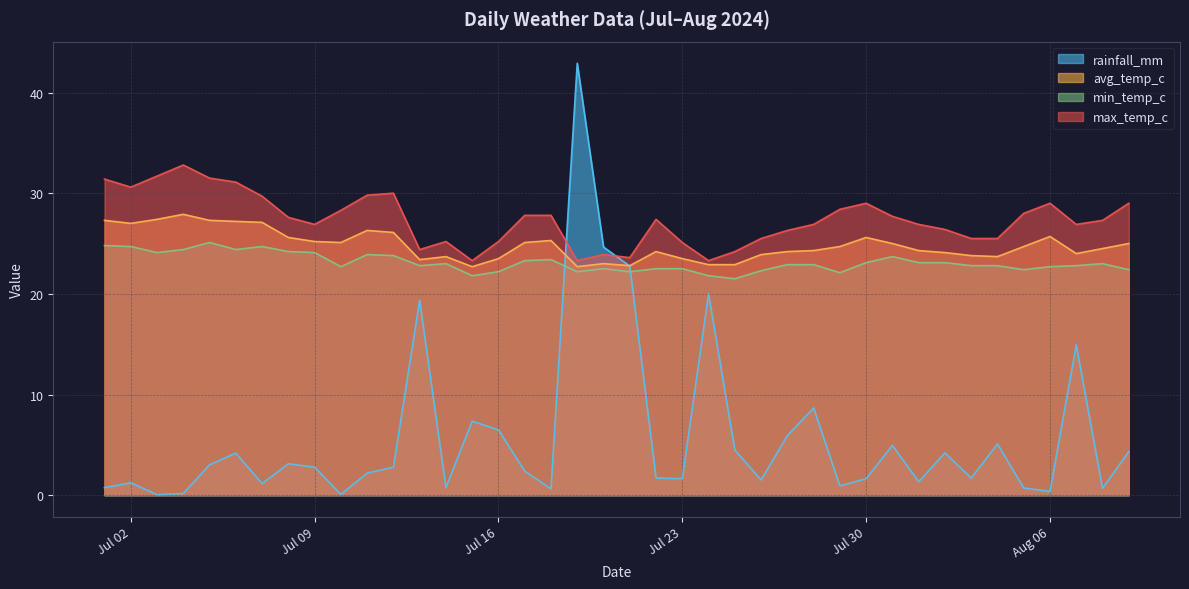

True or false: max_temp_c and rainfall_mm intersect in this chart.

True